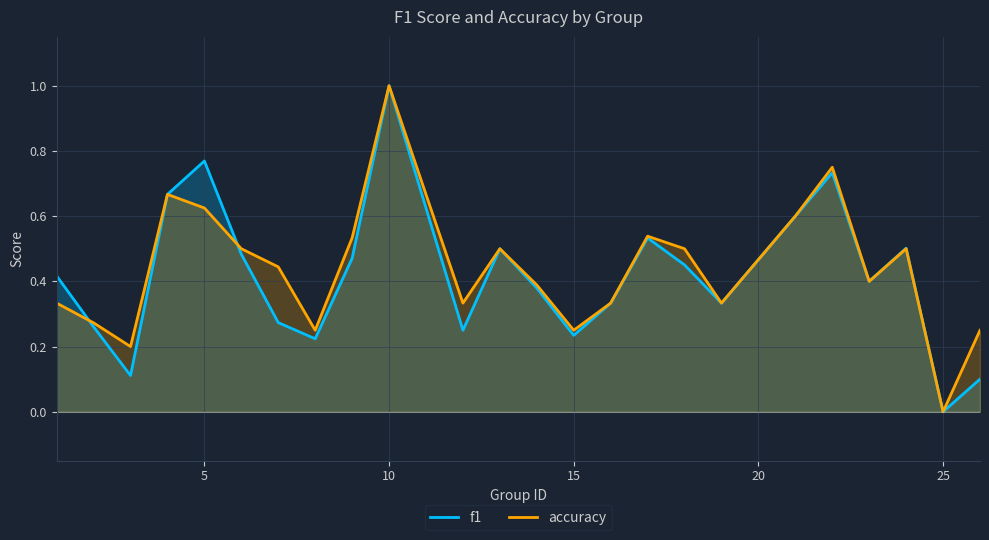

What is the maximum value for f1?

1.0